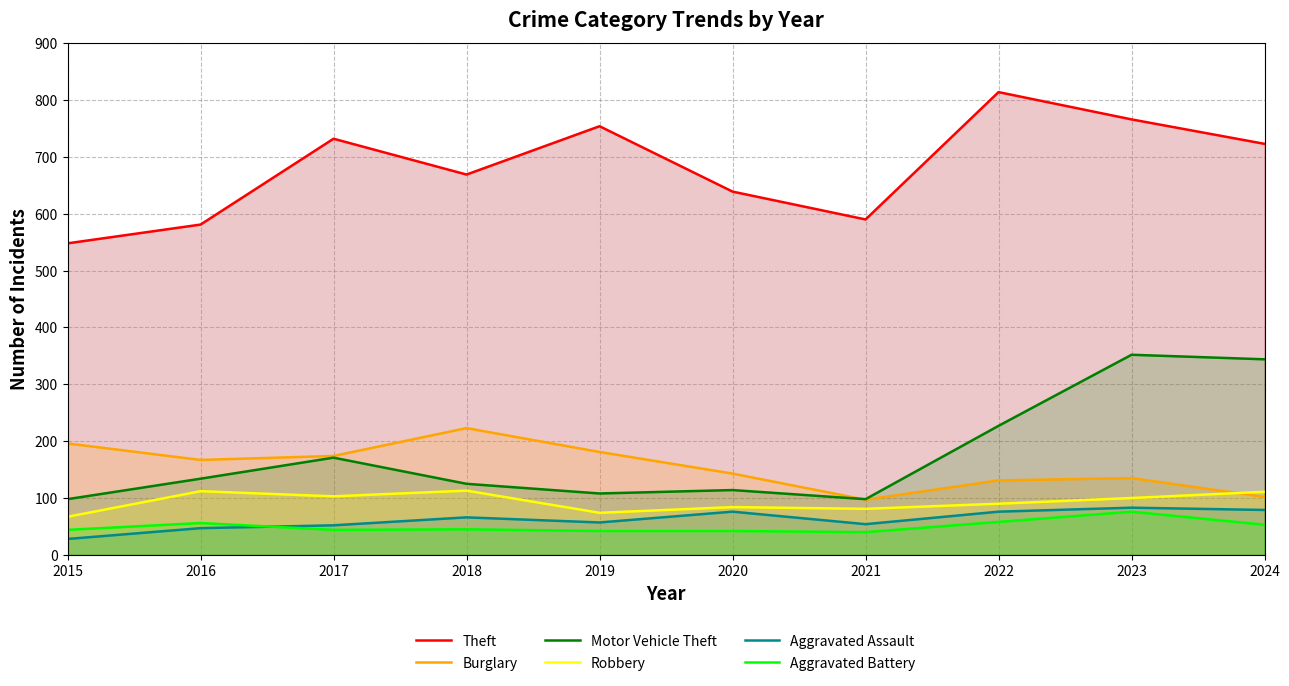

Count the number of data series in this chart.

6